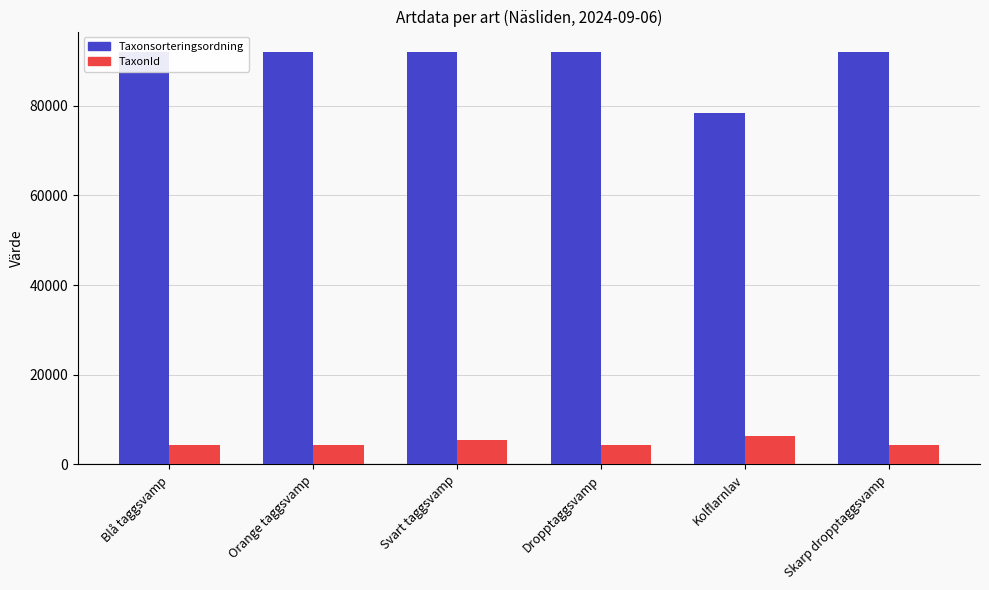

What is the spread (max minus min) of values at Kolflarnlav?

71832